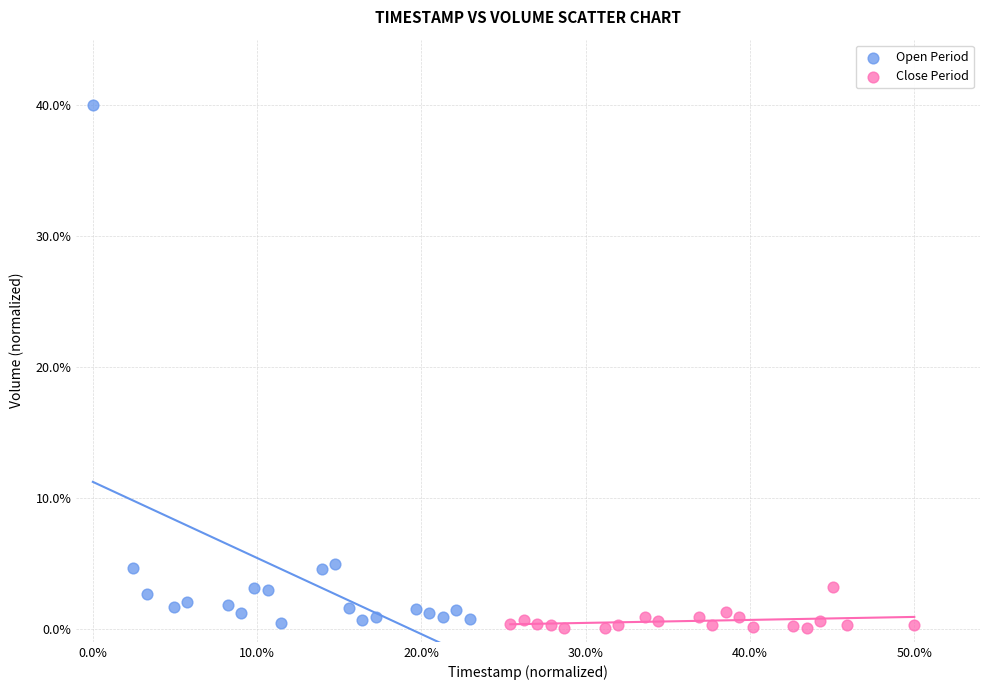

What are all the series names shown in the legend?

Open Period, Close Period